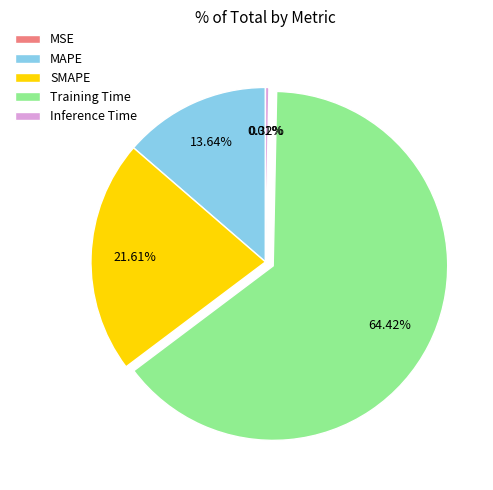

To the nearest percent, what percentage of the pie is Training Time?

64%